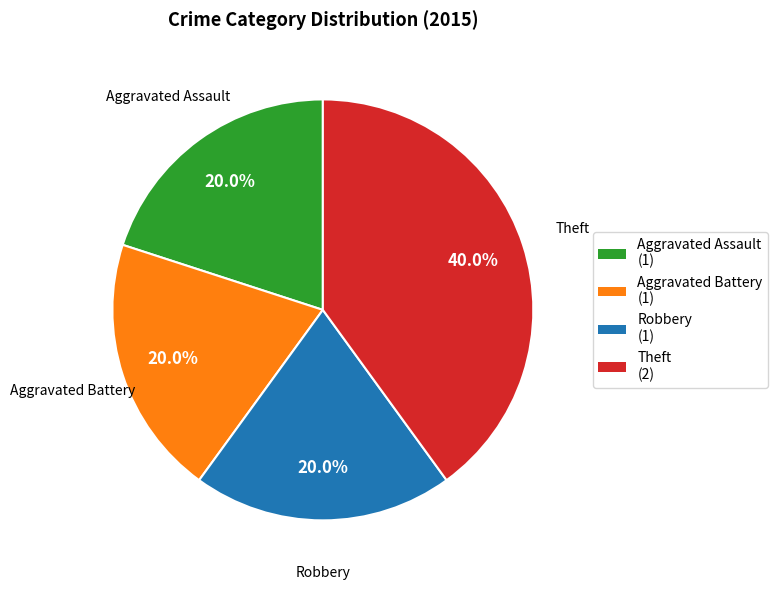

What is the largest slice in the pie chart?

Theft